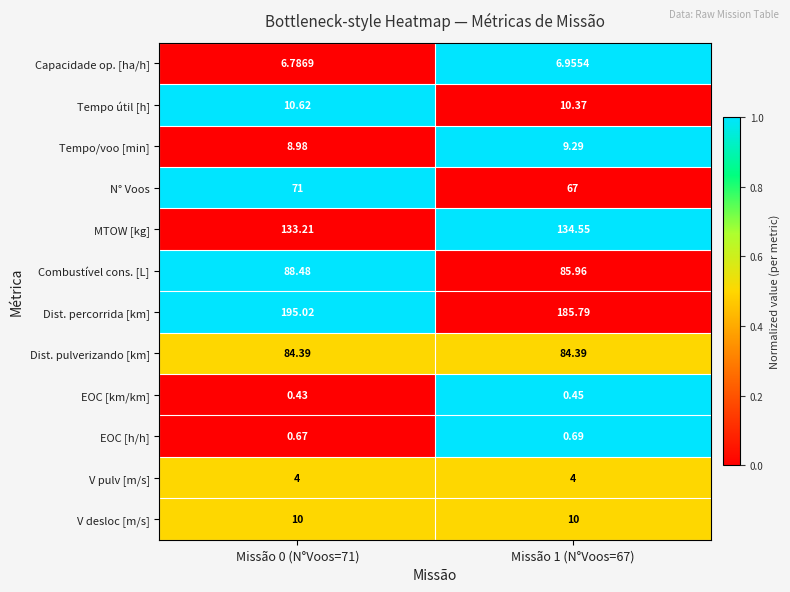

At Missão 0 (N°Voos=71), list the series in order from smallest to largest.

EOC [km/km], EOC [h/h], V pulv [m/s], Capacidade op. [ha/h], Tempo/voo [min], V desloc [m/s], Tempo útil [h], N° Voos, Dist. pulverizando [km], Combustível cons. [L], MTOW [kg], Dist. percorrida [km]